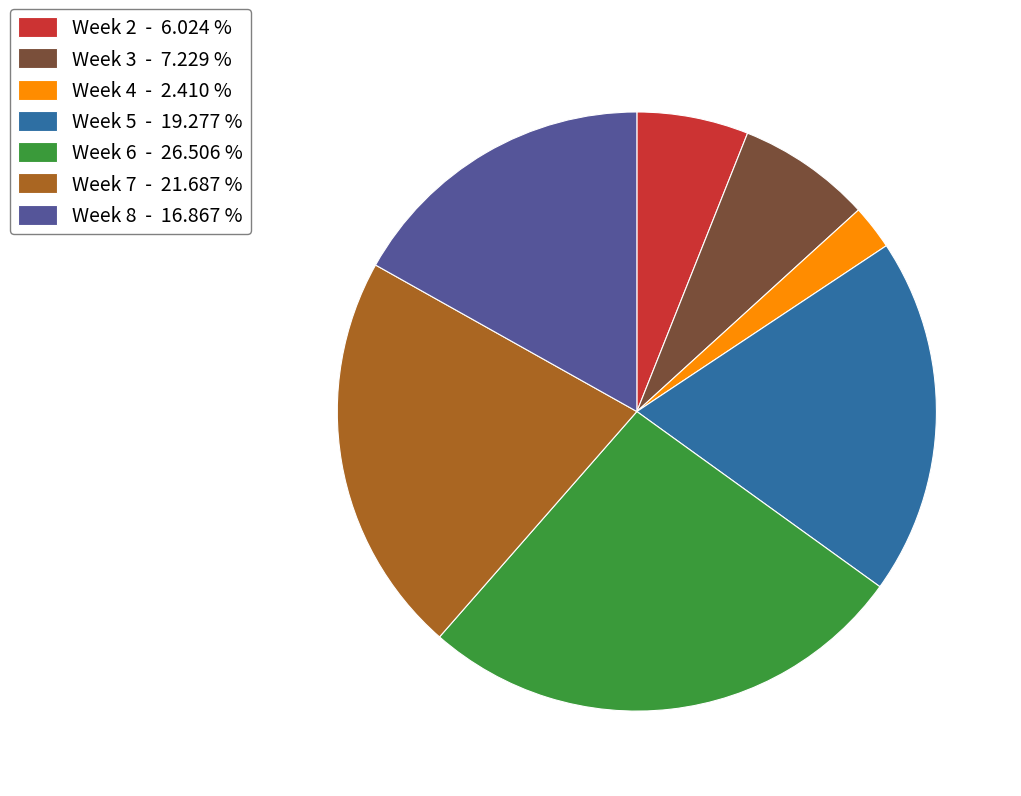

Combined, do Week 6 - 26.506 % and Week 3 - 7.229 % account for over 50%?

No